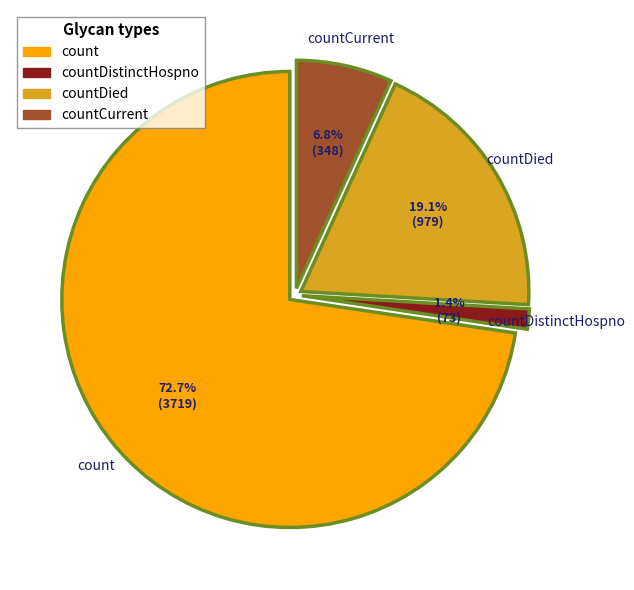

What is the majority slice?

count